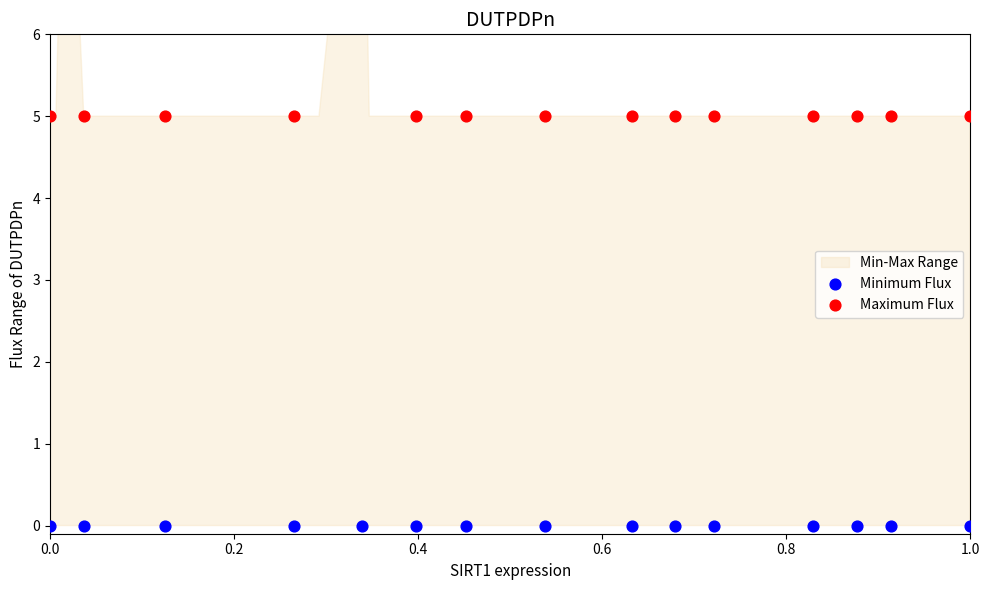

Is the value of Maximum Flux at 1.0 greater than the value of Minimum Flux at 8?

Yes